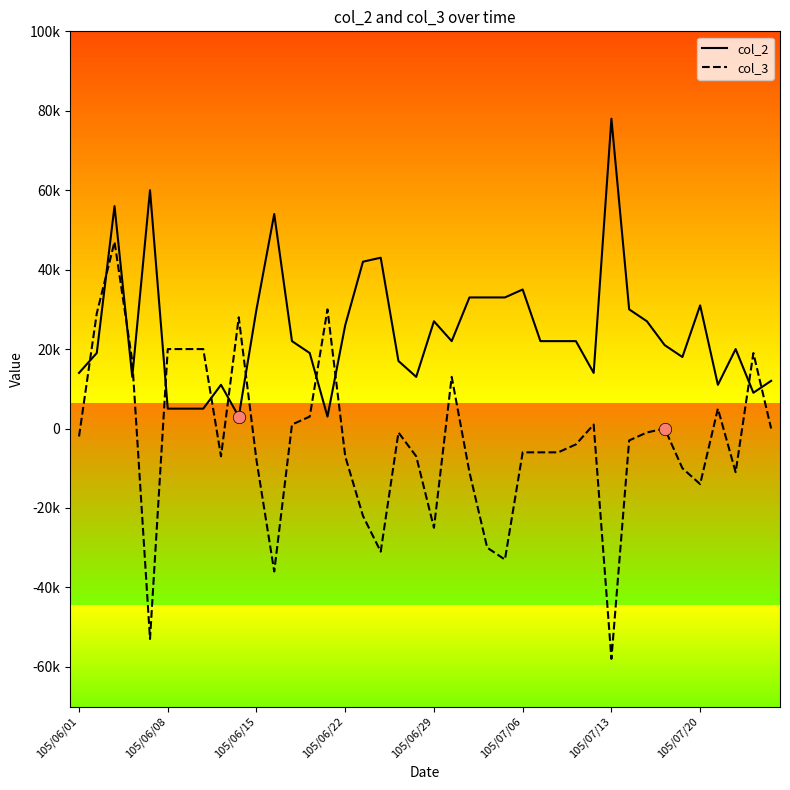

Which series reaches the minimum Y coordinate?

col_3